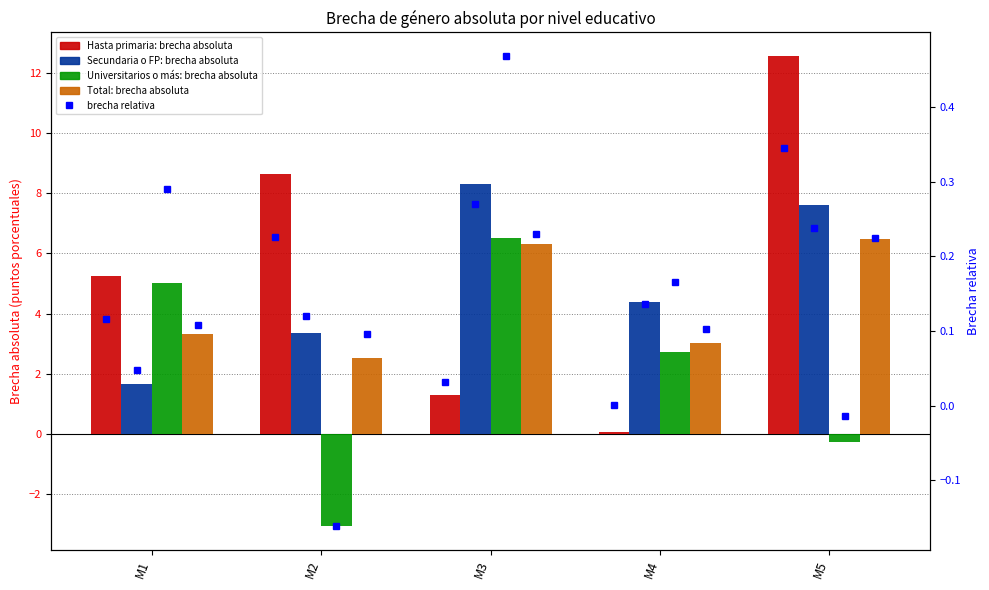

How many bars are there in total?

20